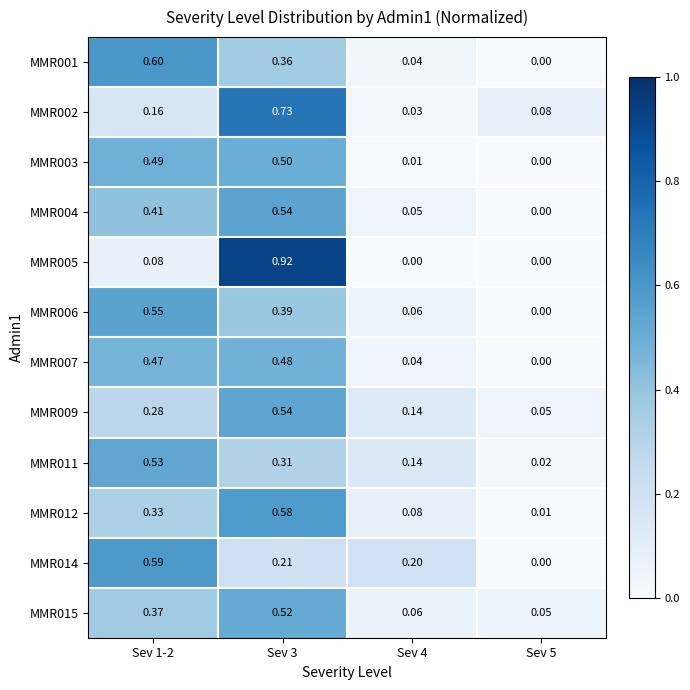

Is the value of MMR014 at Sev 3 greater than the value of MMR004 at Sev 4?

Yes